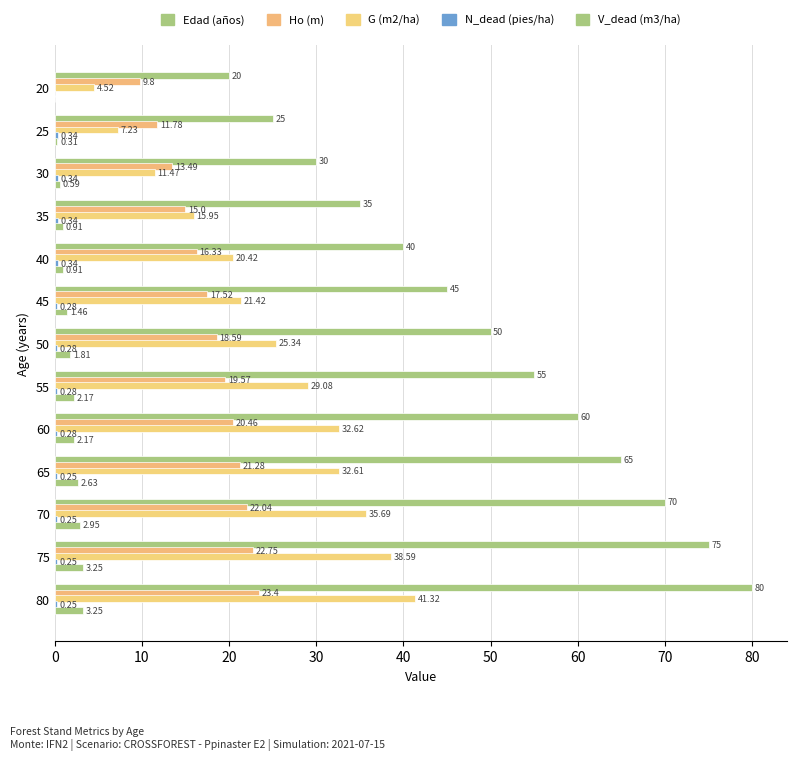

What is the label of the 7th bar from the right?

60